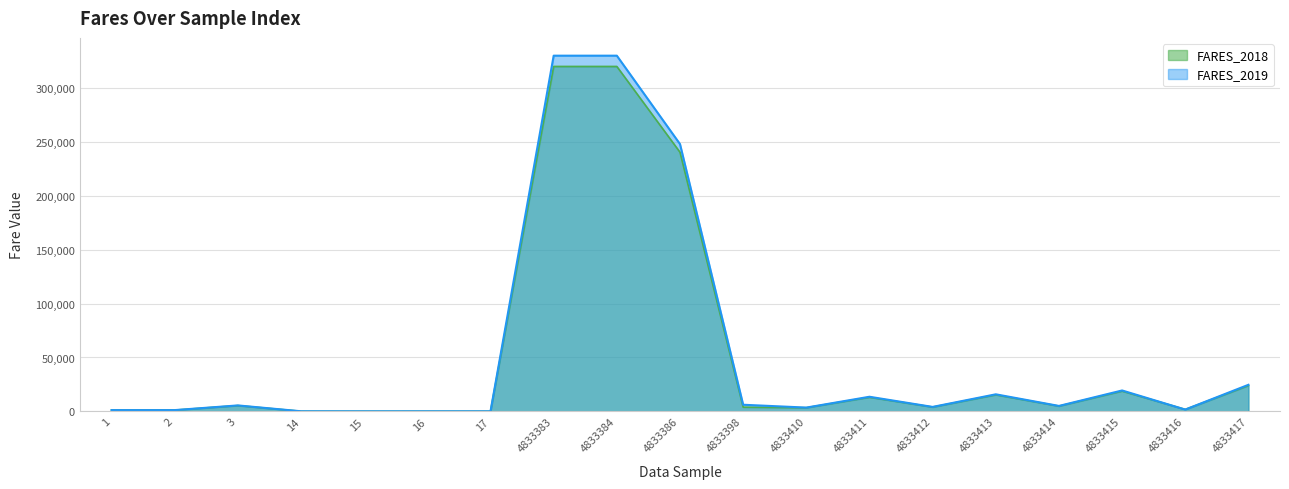

Which category has the highest value in the FARES_2019 series?

4833383